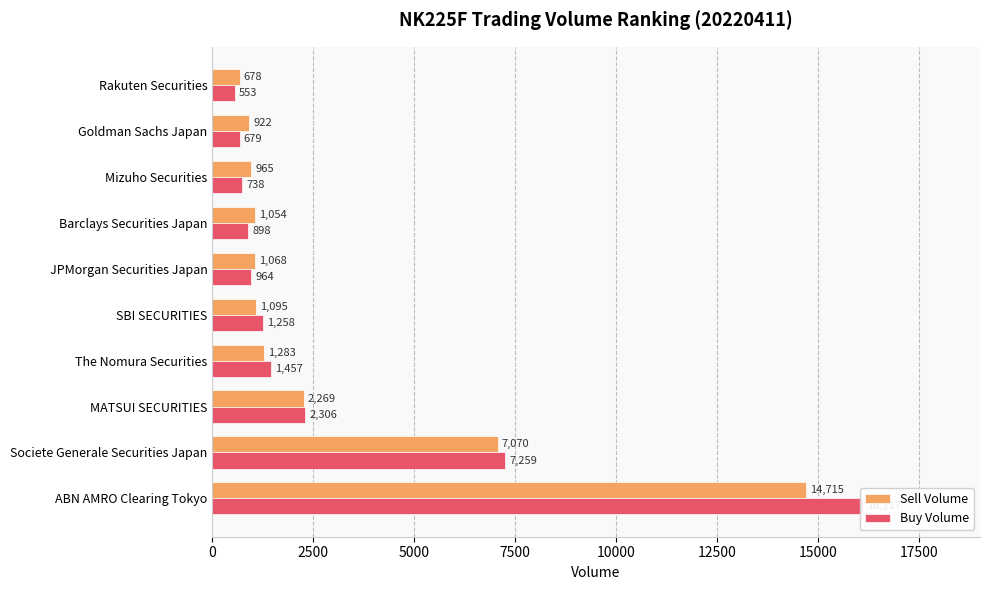

Rank the series by their average value, from highest to lowest.

Buy Volume, Sell Volume